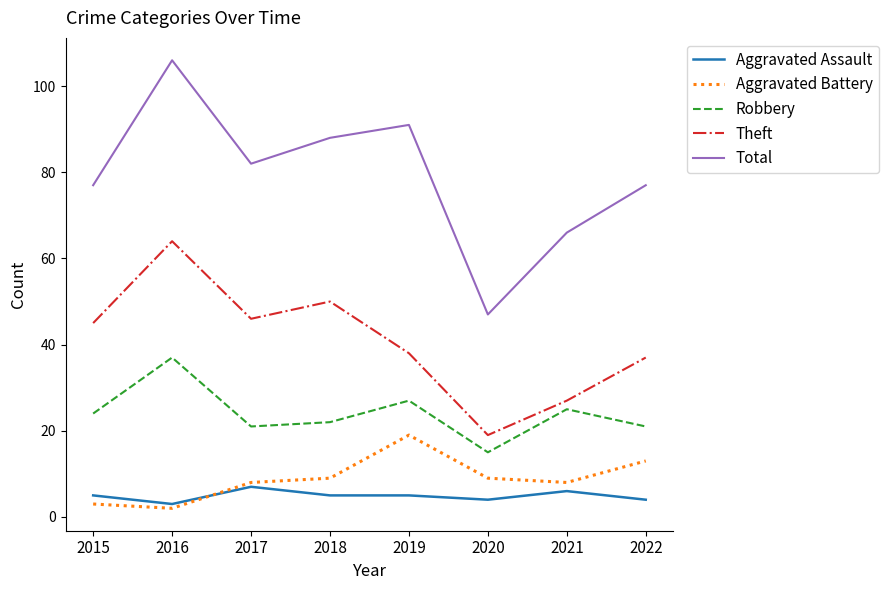

Reading left to right, extract all data points from this chart.

Aggravated Assault: 5	3	7	5	5	4	6	4
Aggravated Battery: 3	2	8	9	19	9	8	13
Robbery: 24	37	21	22	27	15	25	21
Theft: 45	64	46	50	38	19	27	37
Total: 77	106	82	88	91	47	66	77